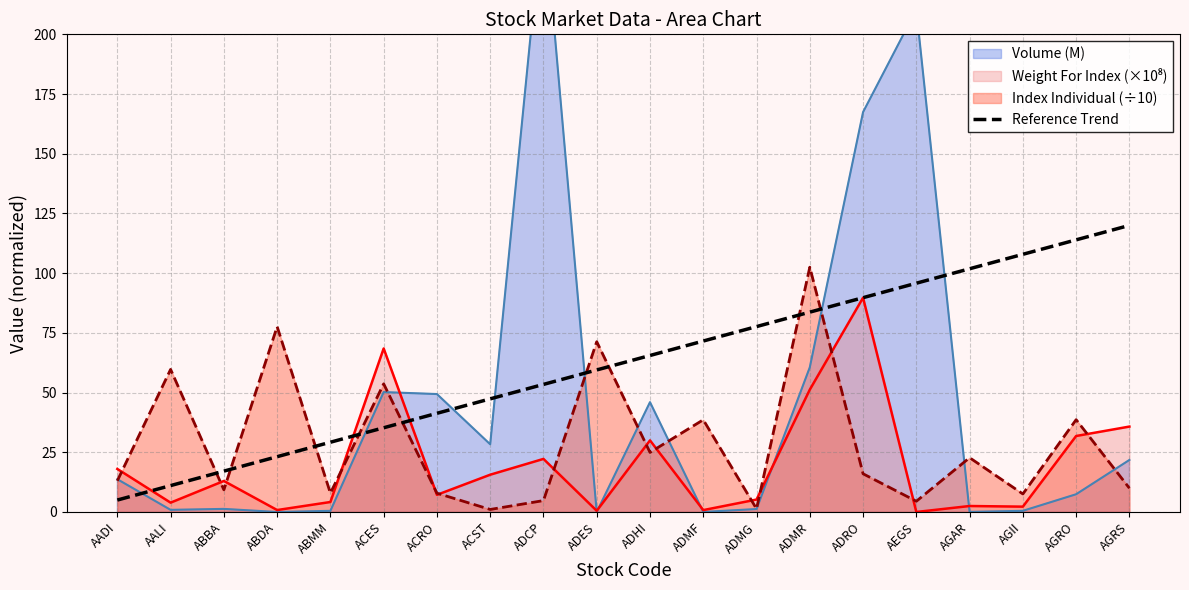

What value does the Reference Trend series have at ABMM?

29.2